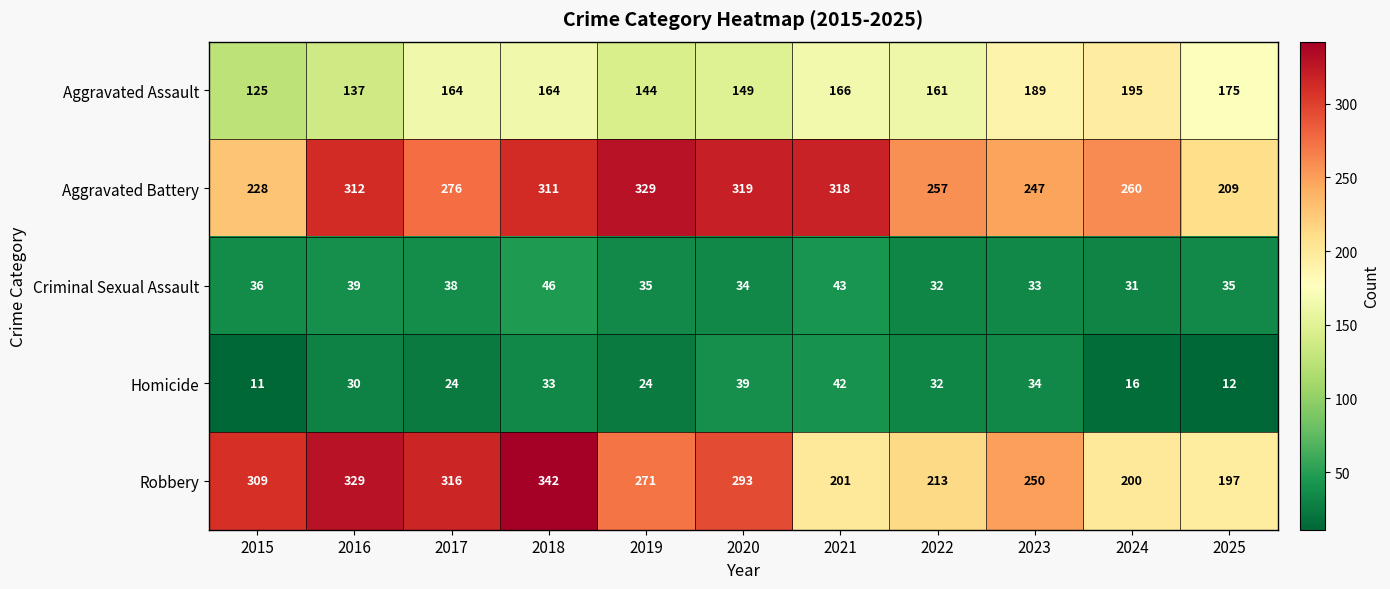

What is the difference between the highest and lowest values at 2020?

285